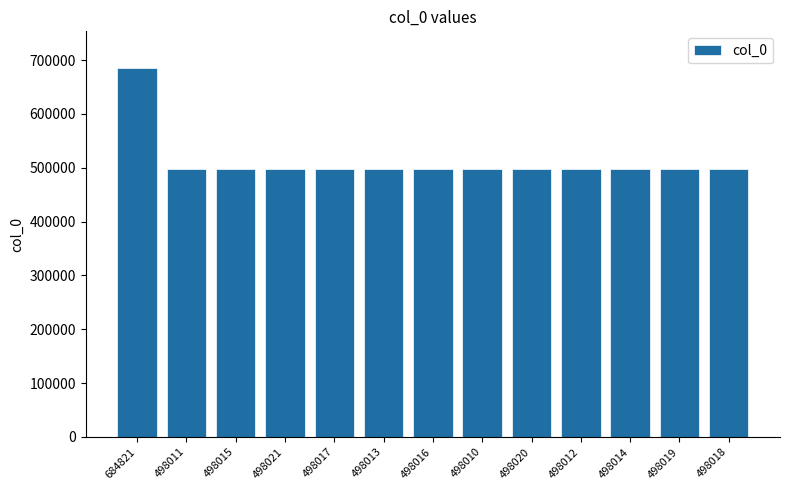

Which label corresponds to the largest value in the chart?

684821